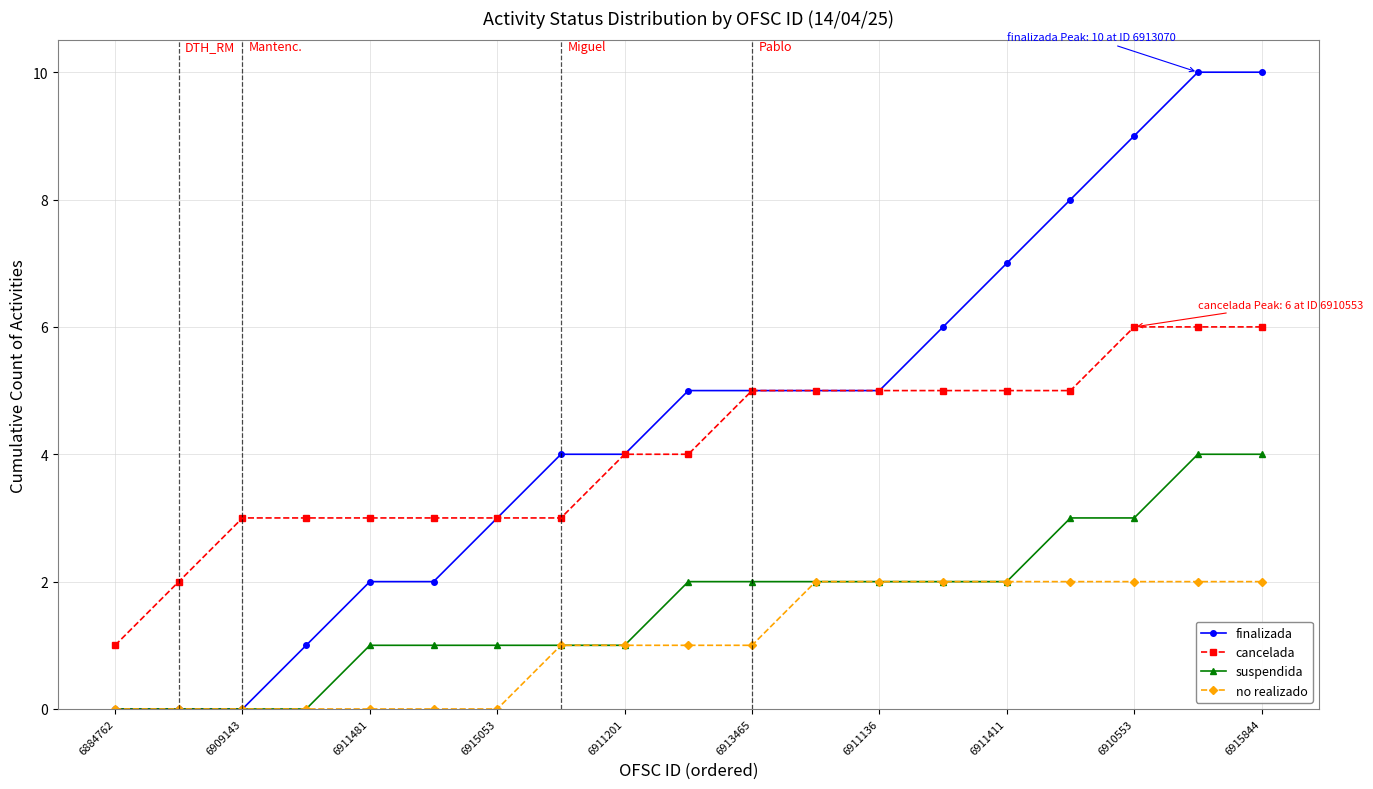

What is the highest value of the cancelada series?

6